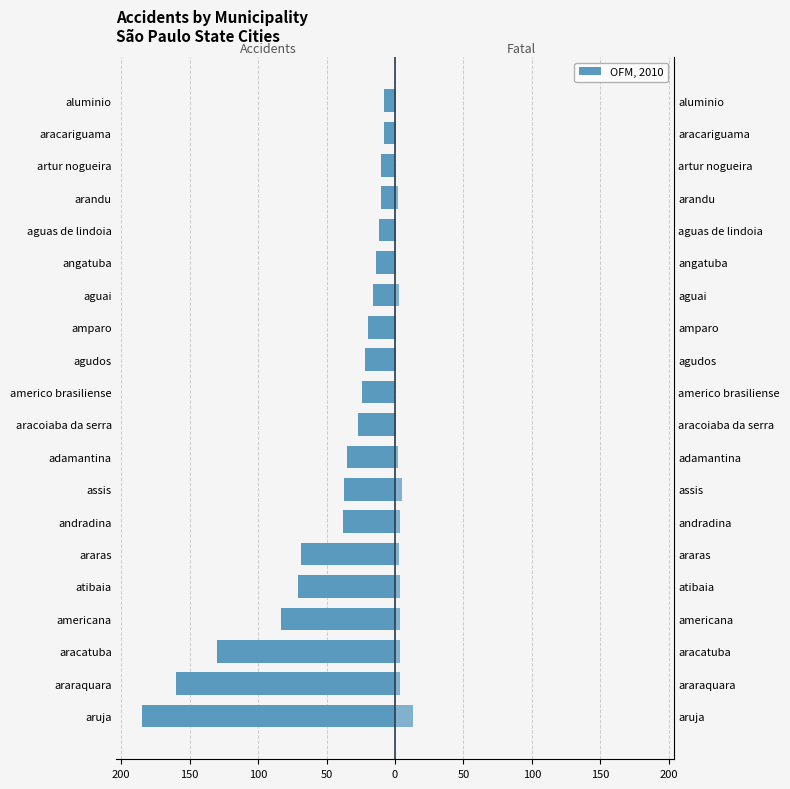

How many values in the Fatal series exceed 2?

9